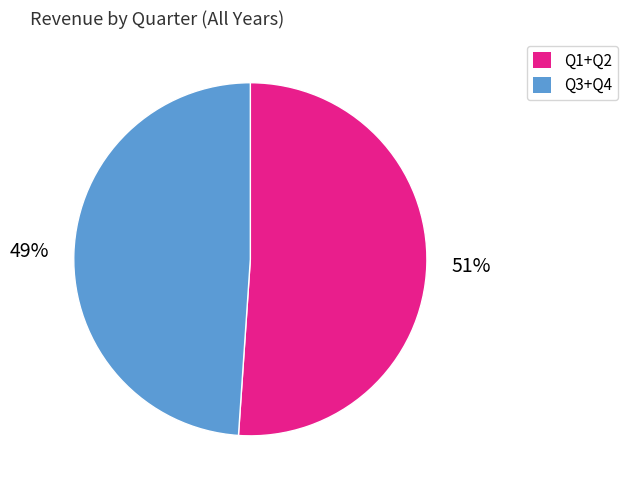

Is there any slice that represents more than half of the pie?

Yes